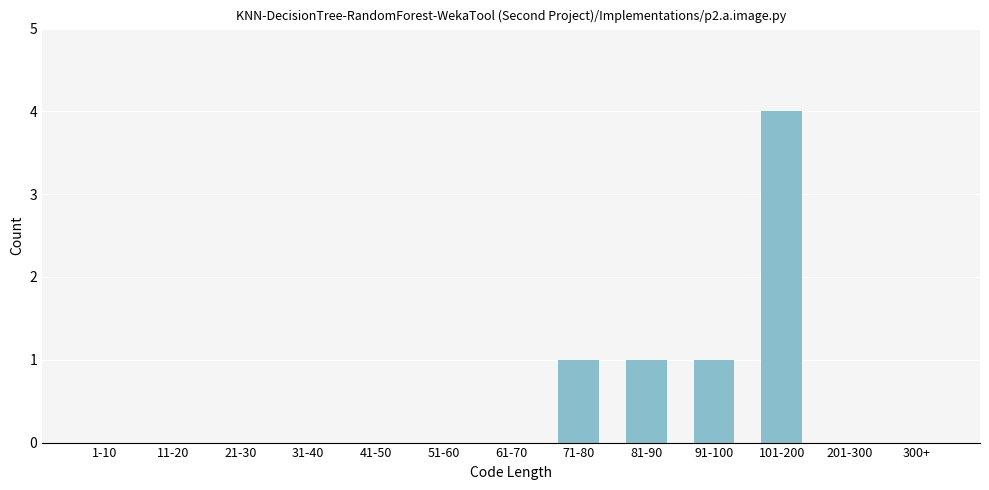

Reading right to left, what are all the values shown in this chart?

300+=0	201-300=0	101-200=4	91-100=1	81-90=1	71-80=1	61-70=0	51-60=0	41-50=0	31-40=0	21-30=0	11-20=0	1-10=0